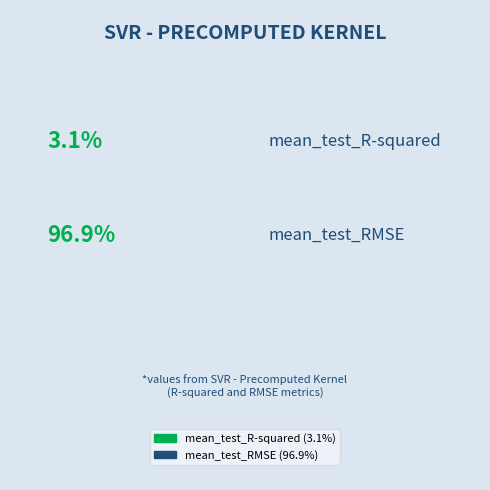

To the nearest percent, what is the difference between the largest and smallest slice percentages?

94%